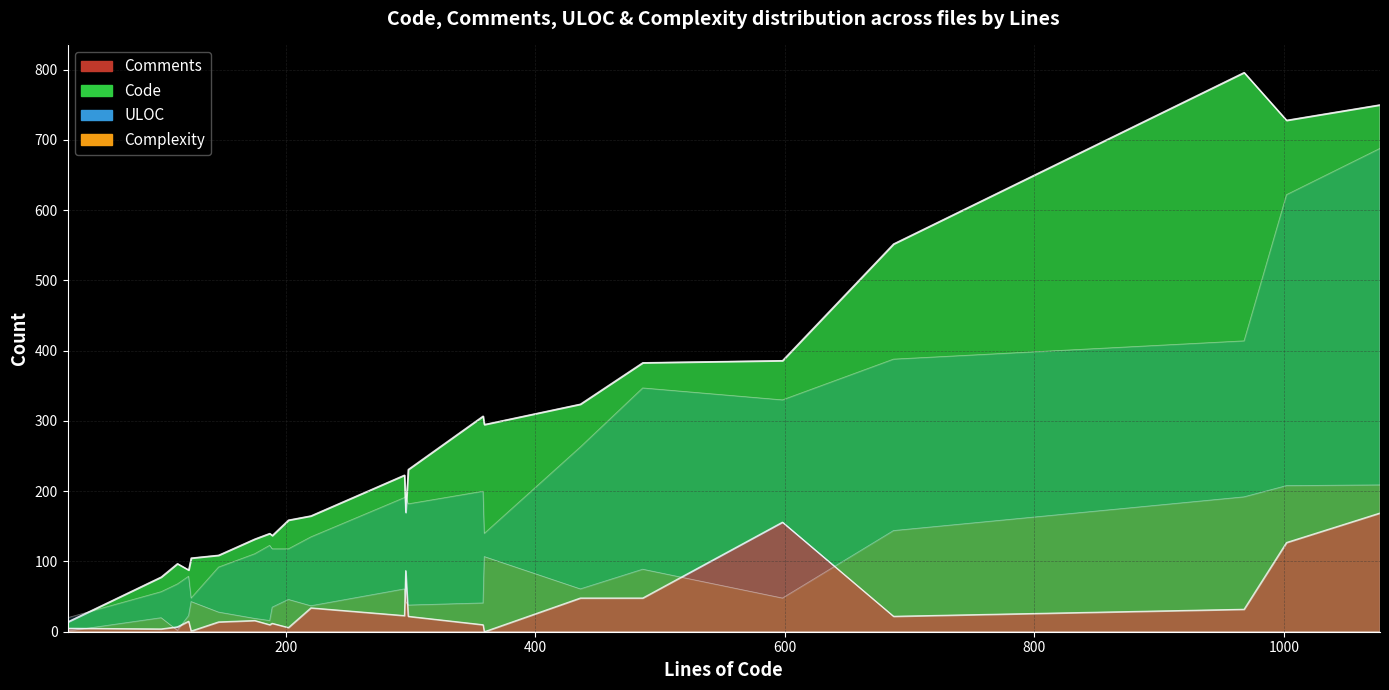

The ULOC series shows 523 at 6. True or false?

False